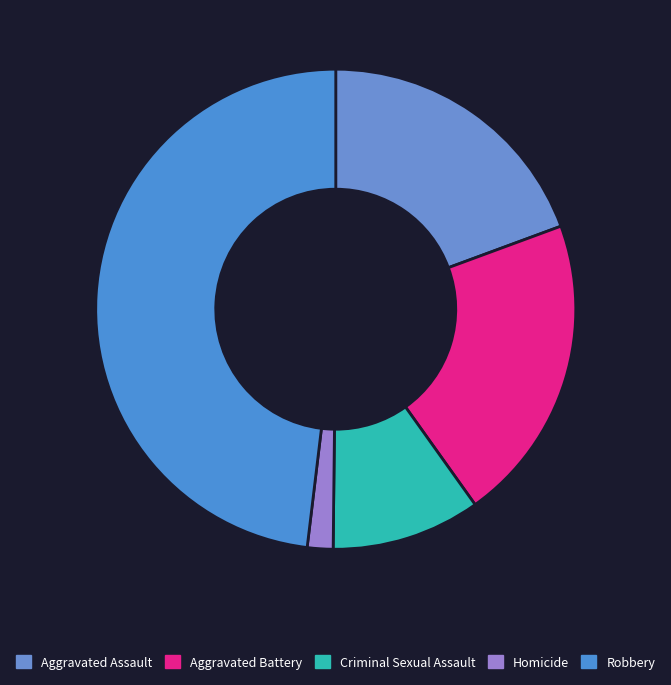

Count the number of slices in the pie.

5